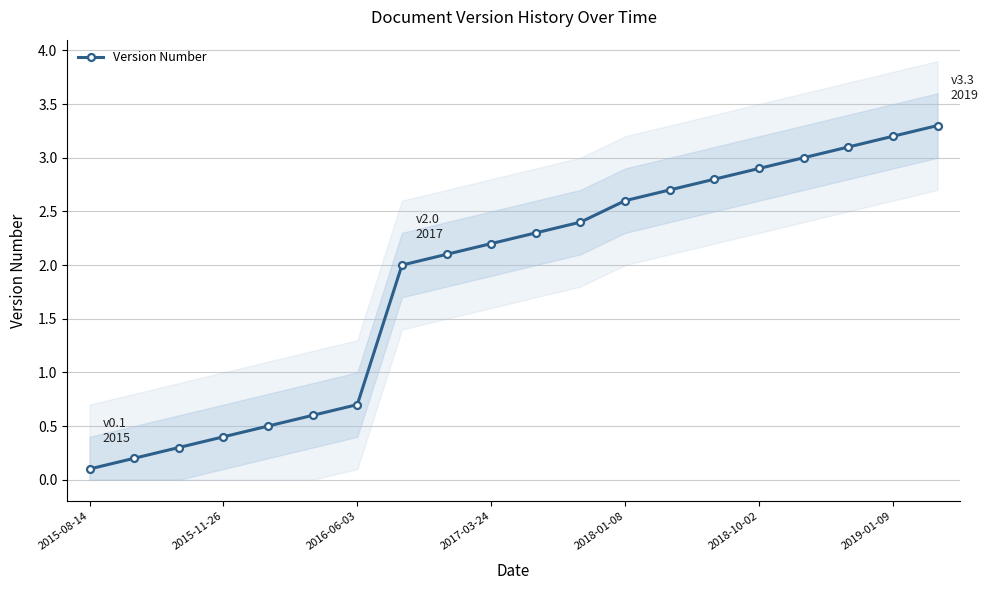

What is the difference between the second highest and minimum values?

3.1